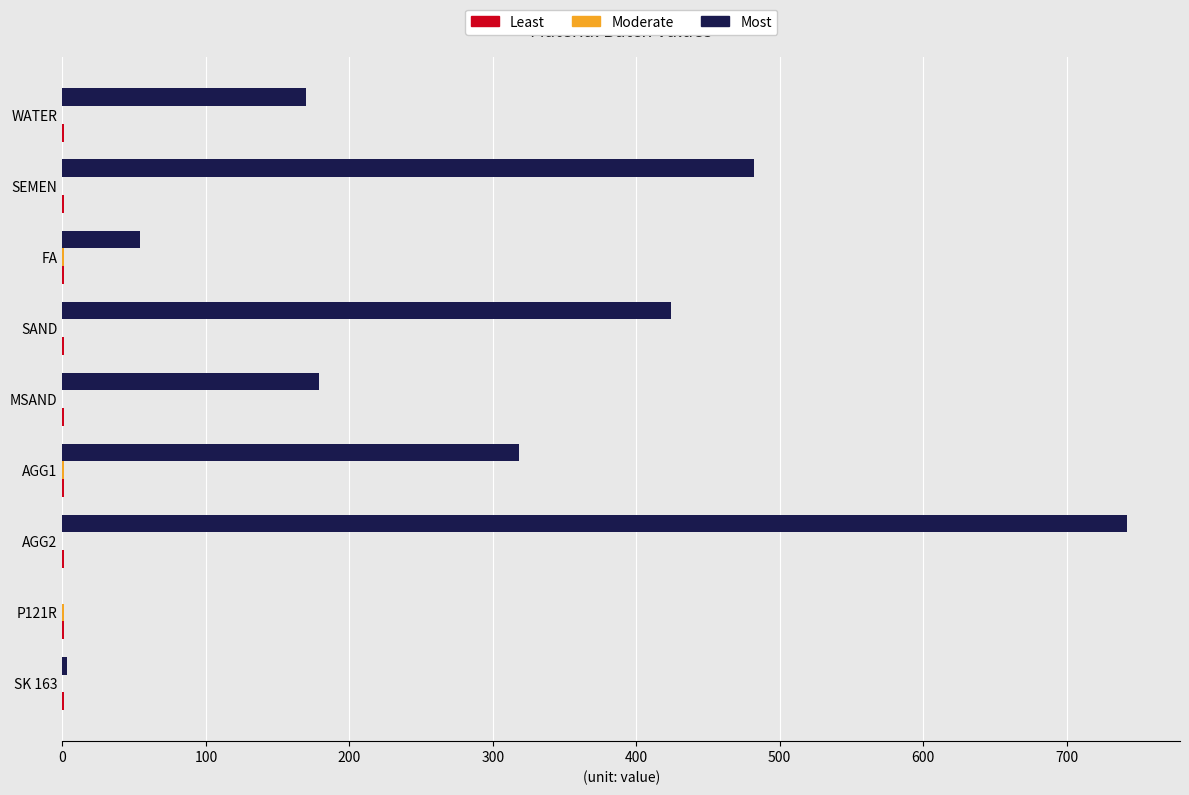

What is the greatest value displayed?

742